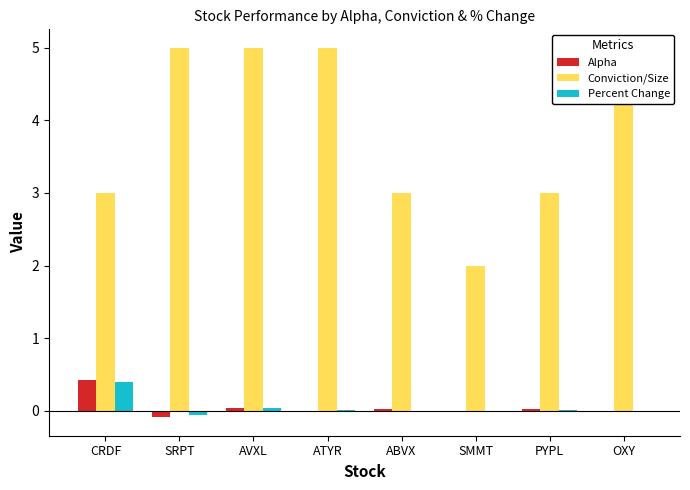

Where does the Alpha series first go above 0?

CRDF